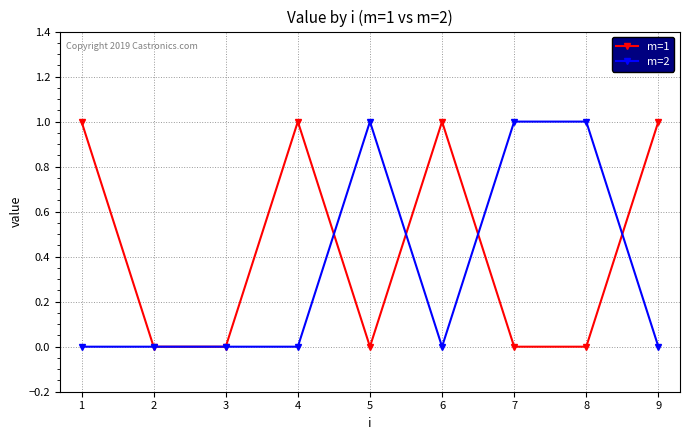

True or false: m=1 has more than 2 points higher than both neighbors.

False